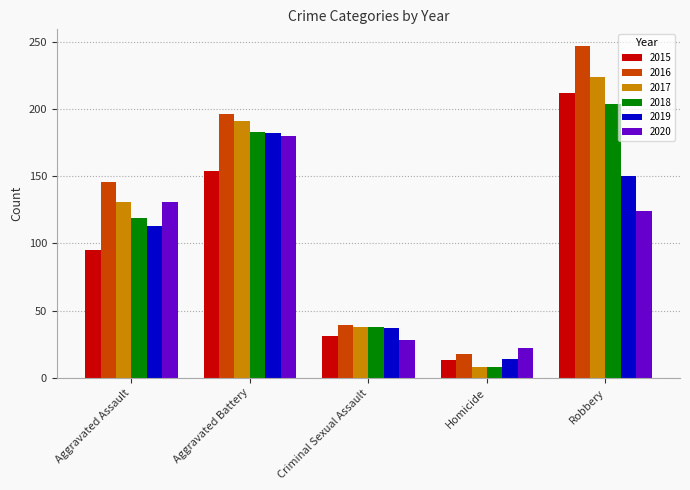

Reading right to left, extract all data points from this chart.

2015: 212	13	31	154	95
2016: 247	18	39	196	146
2017: 224	8	38	191	131
2018: 204	8	38	183	119
2019: 150	14	37	182	113
2020: 124	22	28	180	131